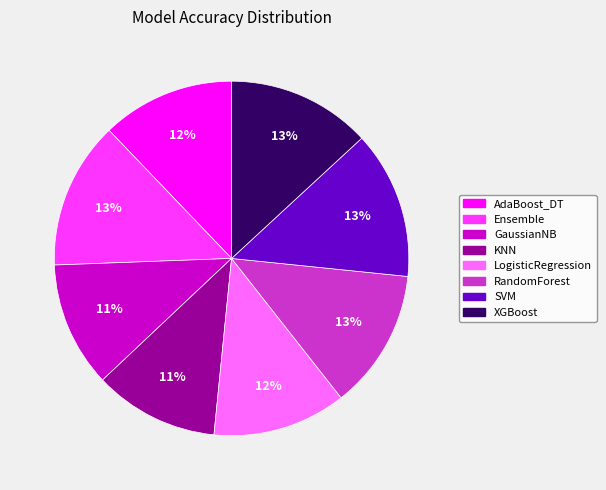

What percentage is the RandomForest slice, to the nearest percent?

13%